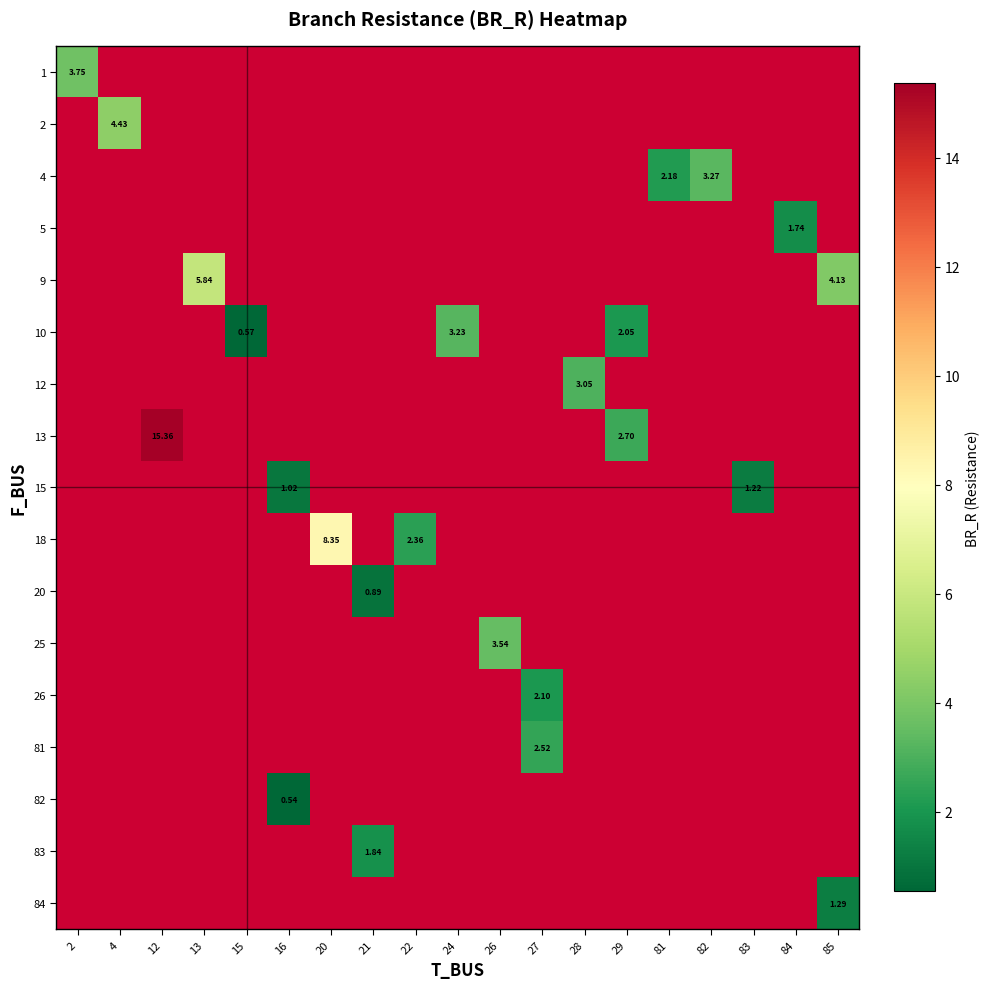

What is the smallest value displayed?

0.5